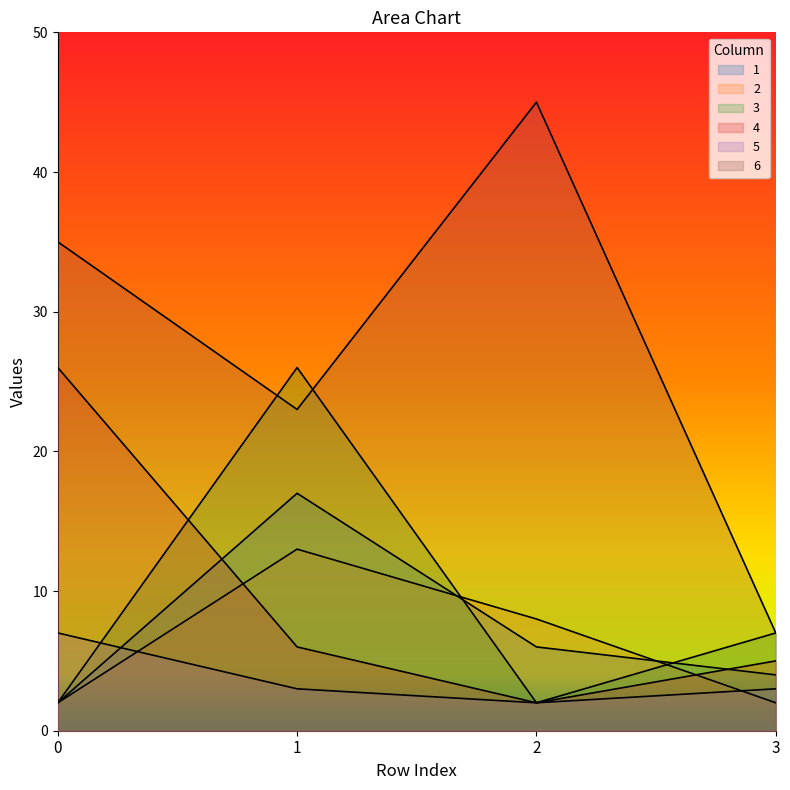

Where do 3 and 2 first cross each other?

1 and 2